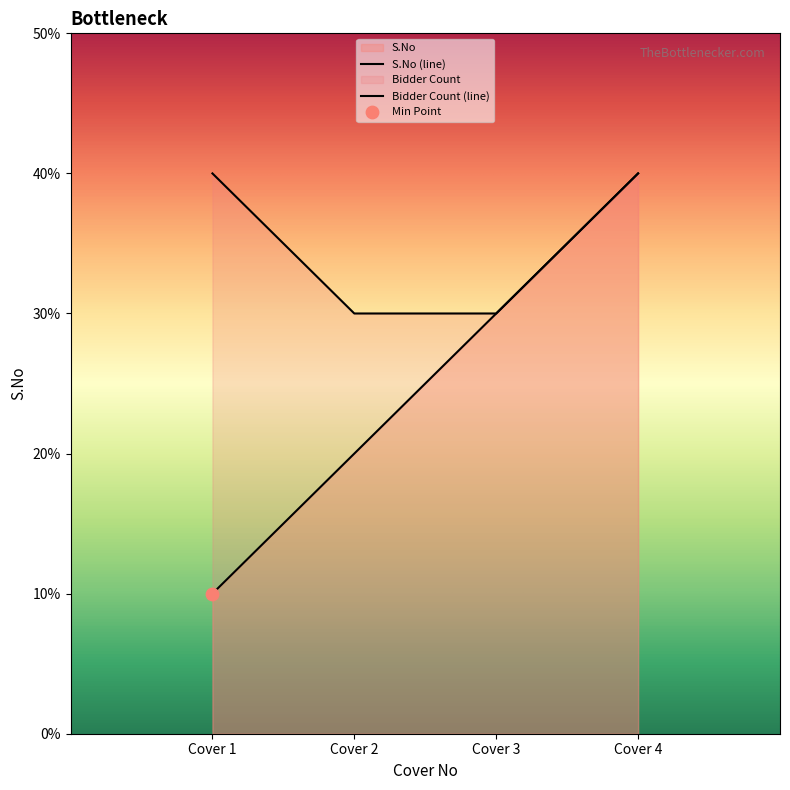

What is the ratio of the value at Cover 1 to the value at Cover 2?

0.5